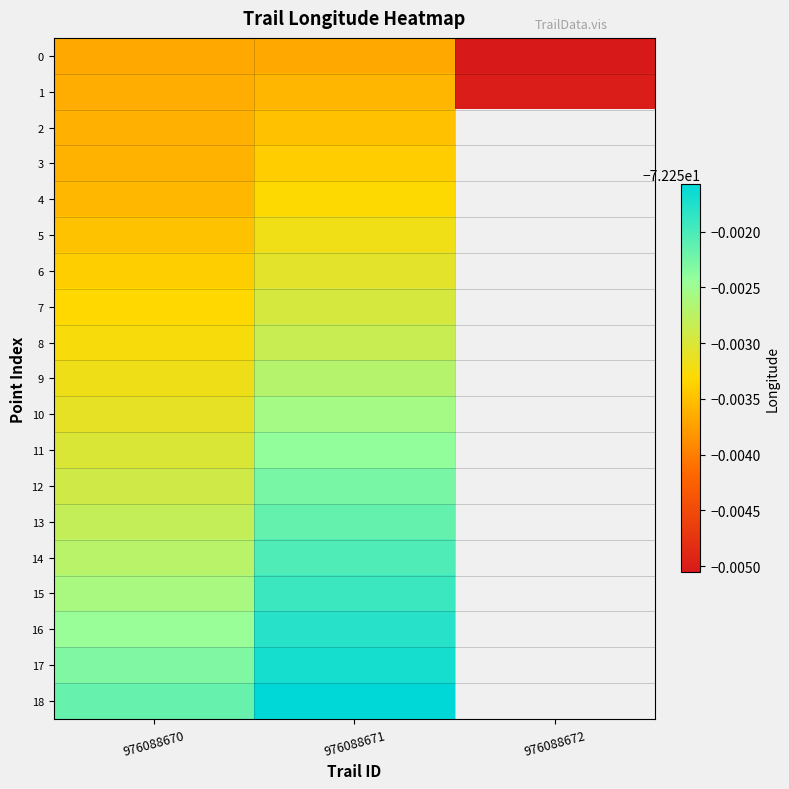

What is the minimum value for 0?

-72.3